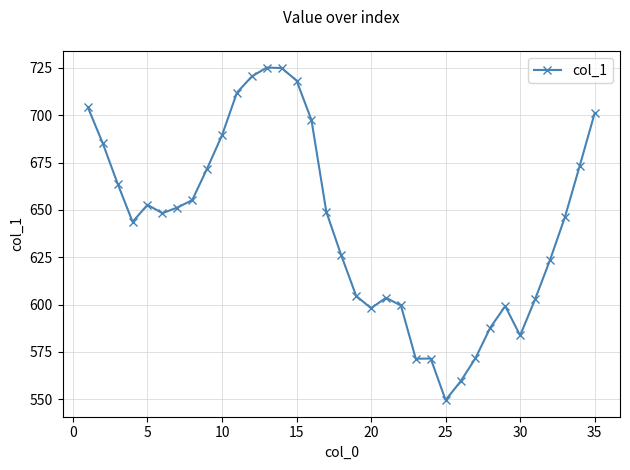

What is the difference between the second highest and minimum values?

175.3